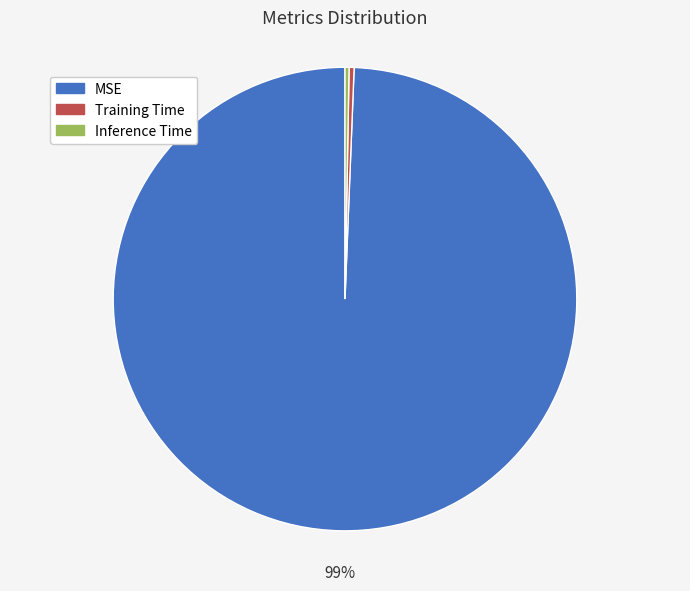

Is it true that Inference Time is 10% of the pie?

False